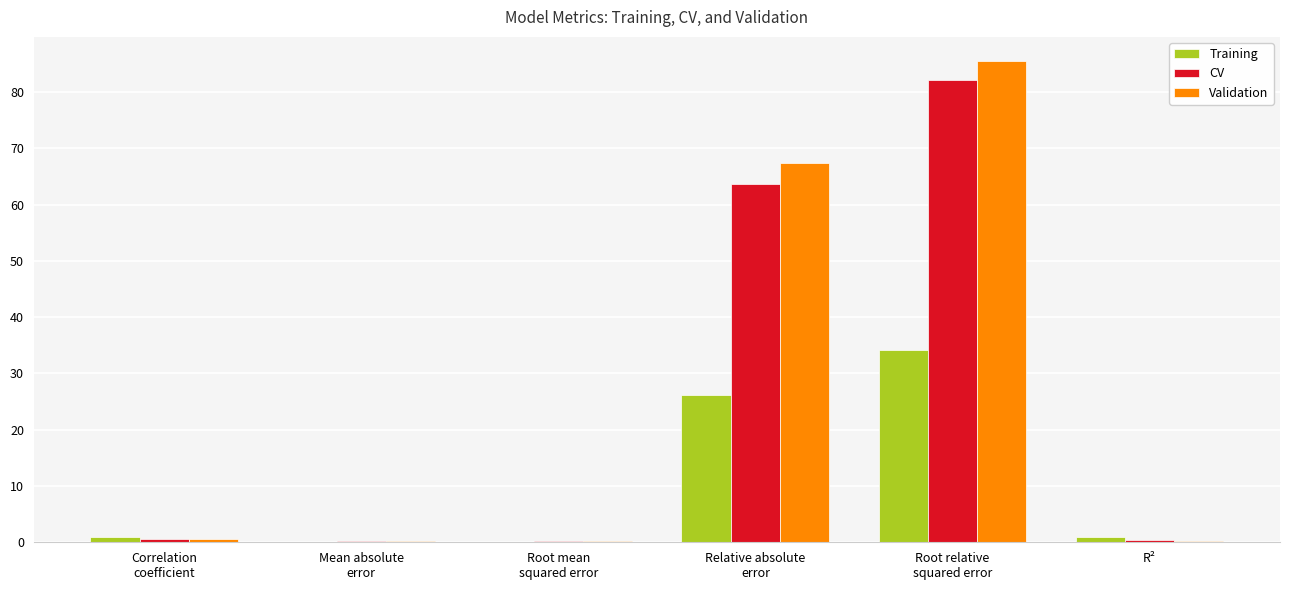

What is the sum of all Training values?

62.3